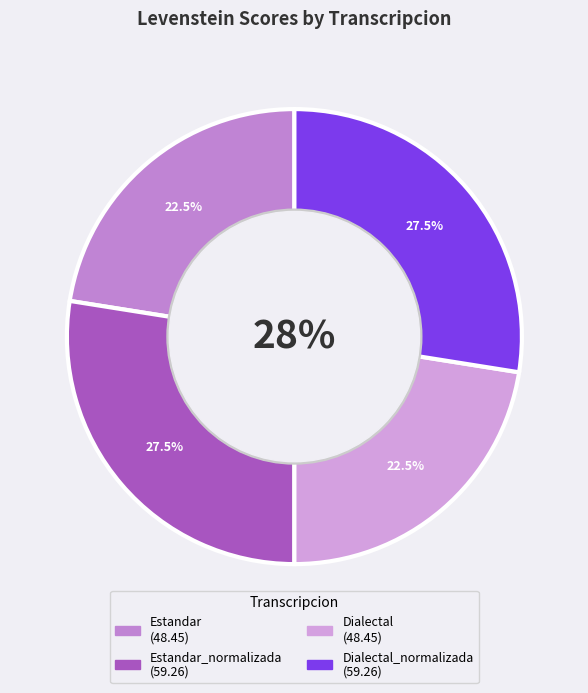

Is Estandar_normalizada the majority of the pie?

No